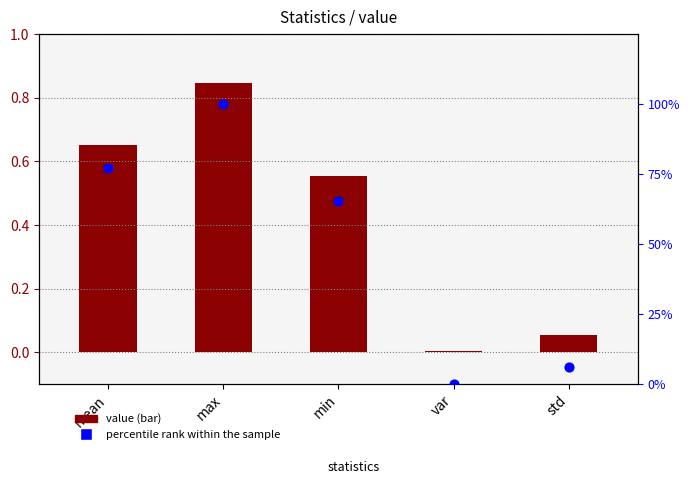

What are all the series names shown in the legend?

value, percentile rank within the sample